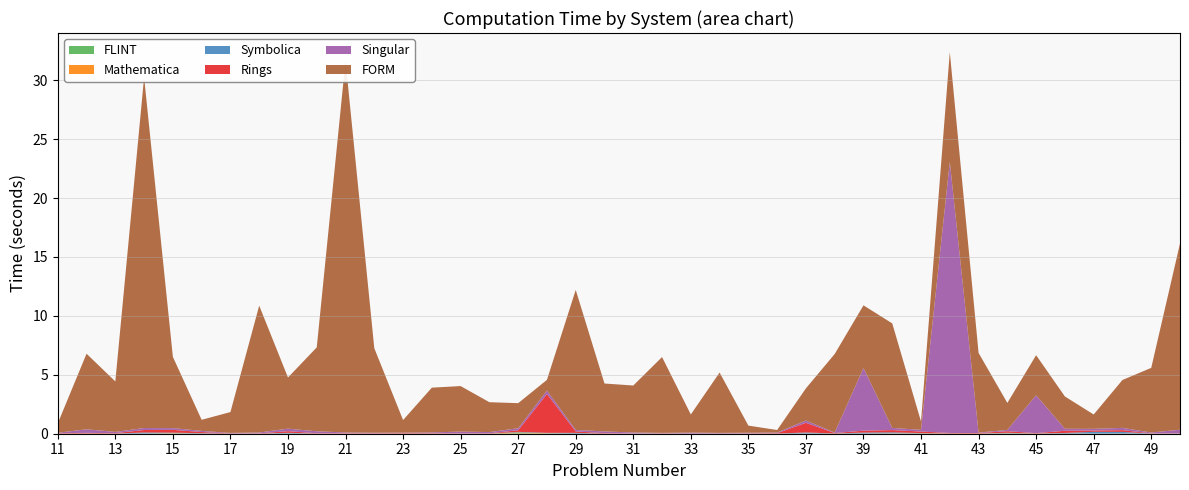

Reading right to left, list all the values displayed in this chart.

FLINT: 0.0	0.0	0.0	0.0	0.0	0.0	0.0	0.0	0.0	0.0	0.0	0.0	0.0	0.0	0.0	0.0	0.0	0.0	0.0	0.0	0.0	0.0	0.0	0.0	0.0	0.0	0.0	0.0	0.0	0.0	0.0	0.0	0.0	0.0	0.0	0.0	0.0	0.0	0.0	0.0
Mathematica: 0.0	0.0	0.0	0.0	0.0	0.0	0.0	0.0	0.0	0.0	0.0	0.0	0.0	0.0	0.0	0.0	0.0	0.0	0.0	0.0	0.0	0.0	0.0	0.1	0.0	0.0	0.0	0.0	0.0	0.0	0.0	0.0	0.0	0.0	0.0	0.0	0.0	0.0	0.0	0.0
Symbolica: 0.0	0.0	0.1	0.1	0.1	0.0	0.0	0.0	0.0	0.0	0.1	0.1	0.0	0.1	0.0	0.0	0.0	0.0	0.0	0.0	0.0	0.1	0.0	0.0	0.0	0.0	0.0	0.0	0.0	0.0	0.0	0.1	0.0	0.0	0.0	0.0	0.1	0.0	0.0	0.0
Rings: 0.0	0.0	0.1	0.1	0.2	0.0	0.1	0.0	0.0	0.1	0.2	0.2	0.0	0.8	0.0	0.0	0.0	0.0	0.0	0.0	0.0	0.1	3.3	0.1	0.0	0.0	0.0	0.0	0.0	0.0	0.0	0.1	0.0	0.0	0.1	0.2	0.2	0.0	0.0	0.0
Singular: 0.3	0.1	0.2	0.1	0.2	3.2	0.1	0.0	23.0	0.1	0.2	5.3	0.0	0.2	0.1	0.1	0.0	0.1	0.0	0.1	0.1	0.1	0.3	0.2	0.1	0.1	0.1	0.0	0.0	0.1	0.2	0.2	0.1	0.0	0.1	0.2	0.2	0.1	0.3	0.0
FORM: 15.8	5.5	4.1	1.2	2.7	3.4	2.3	6.8	9.3	0.7	8.9	5.3	6.7	2.7	0.2	0.6	5.1	1.5	6.4	4.0	4.1	11.9	0.9	2.1	2.5	3.9	3.8	1.1	7.2	31.5	7.1	4.3	10.8	1.8	0.9	6.0	29.8	4.3	6.4	0.8